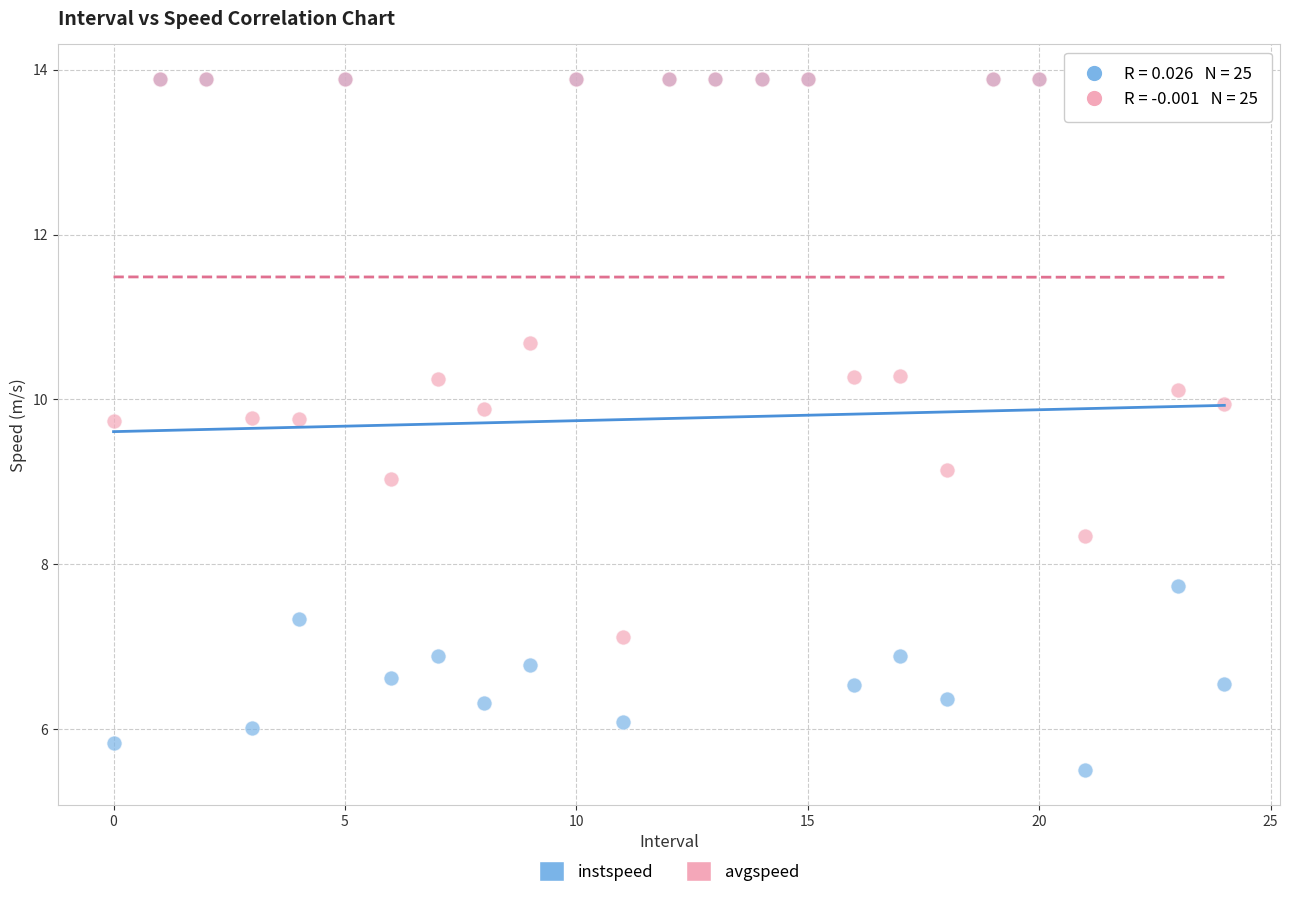

Which series has the largest Y range (max minus min)?

instspeed